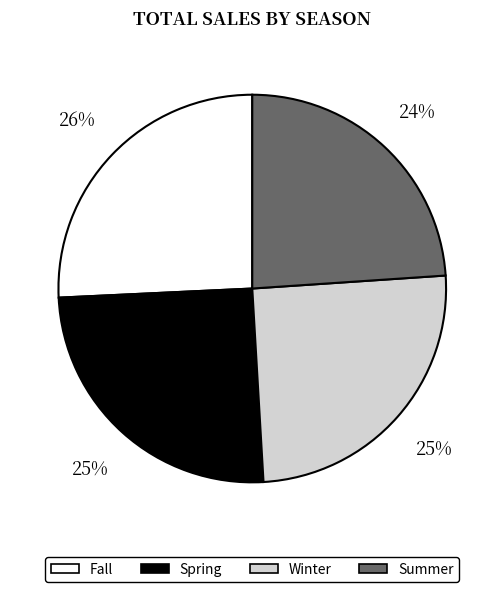

To the nearest percent, what is the average slice percentage?

25%